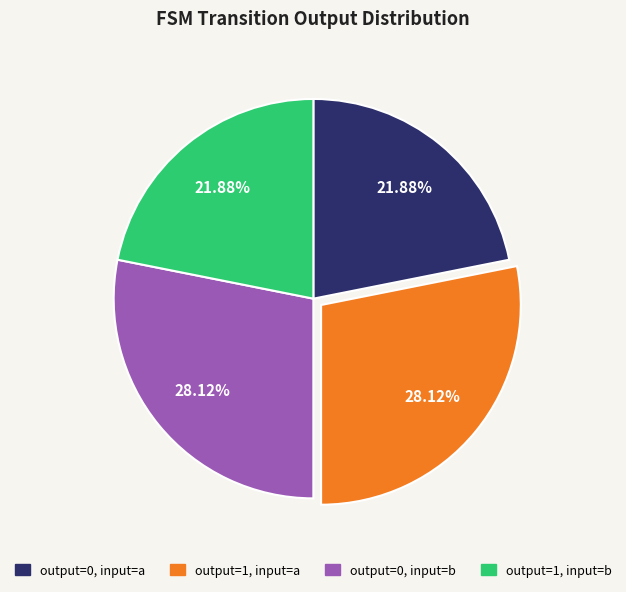

How much of the chart is everything except output=1, input=a?

71.9%